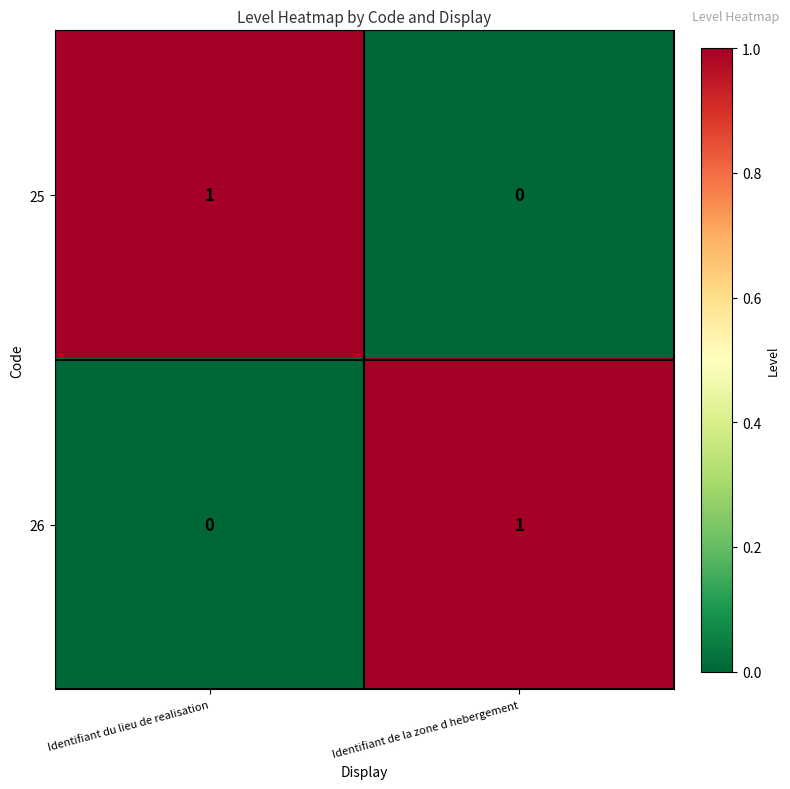

At which label is 25 closest to 0?

Identifiant de la zone d hebergement